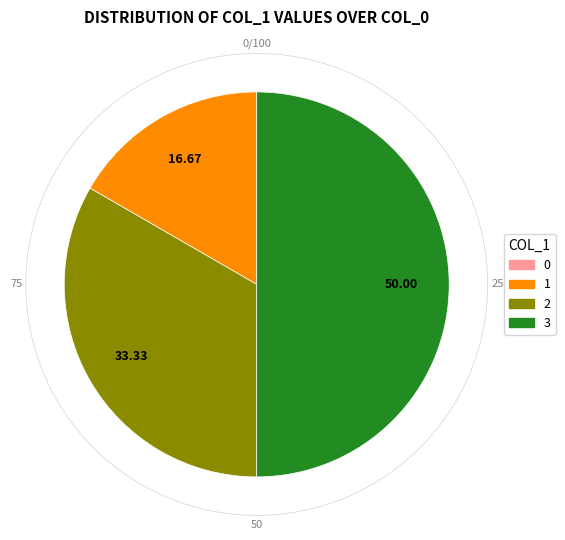

Which has a higher value, 1 or 3?

3